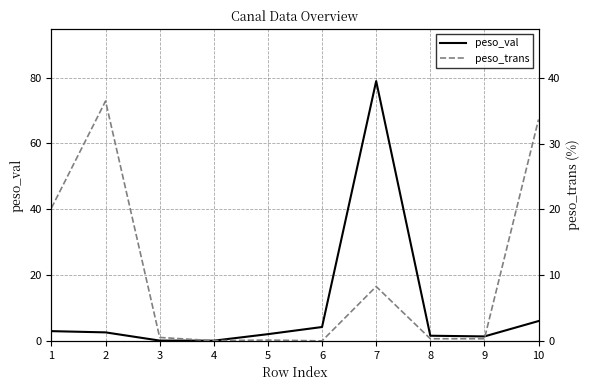

Is it true that peso_trans equals 8.3 at 7?

True